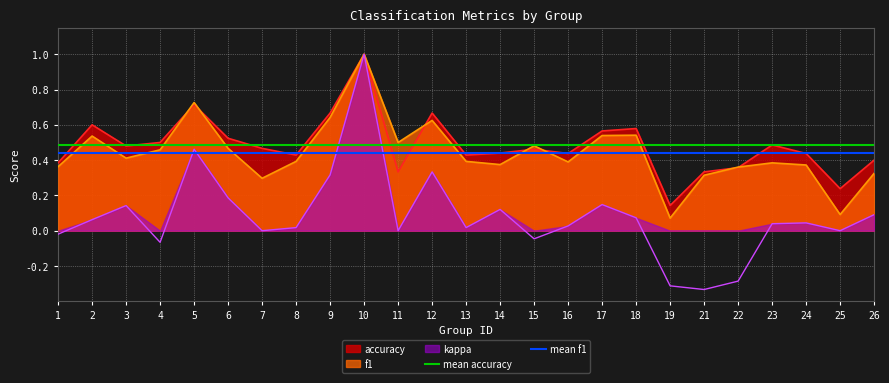

At which label does accuracy reach its minimum?

19